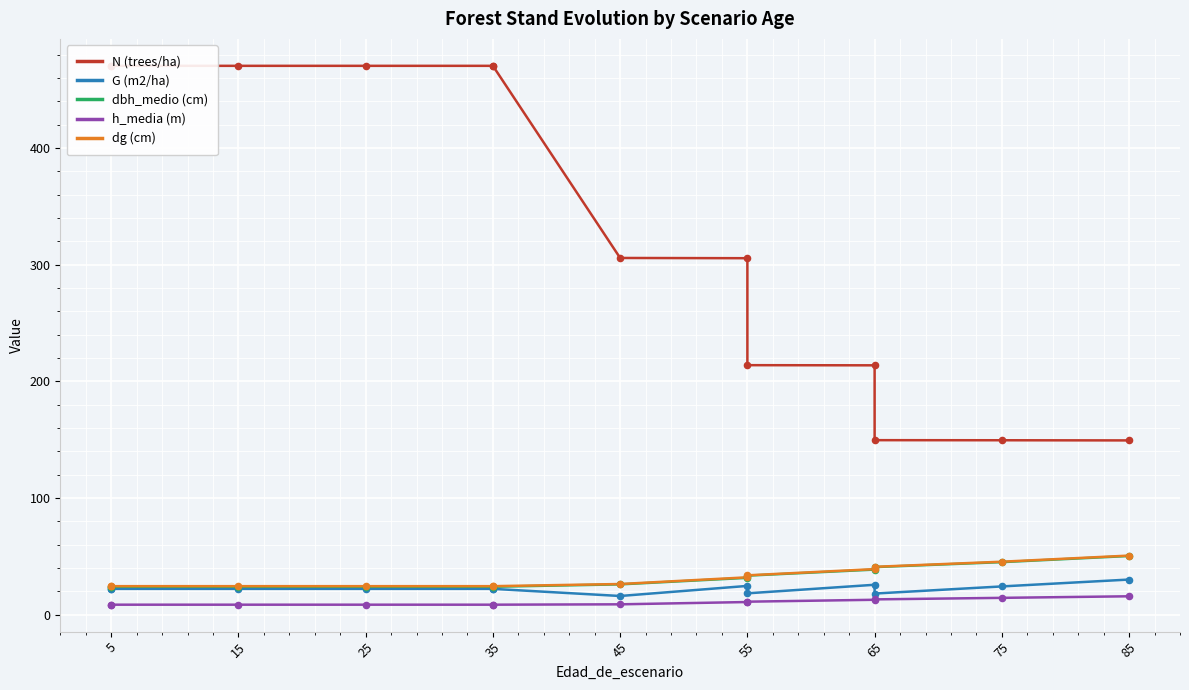

What are all the series names shown in the legend?

N (trees/ha), G (m2/ha), dbh_medio (cm), h_media (m), dg (cm)